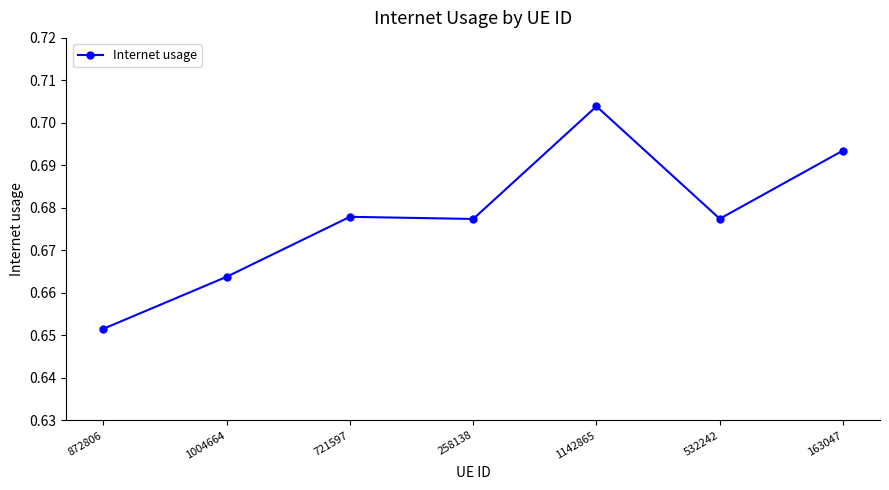

Does the chart have visible grid lines?

No